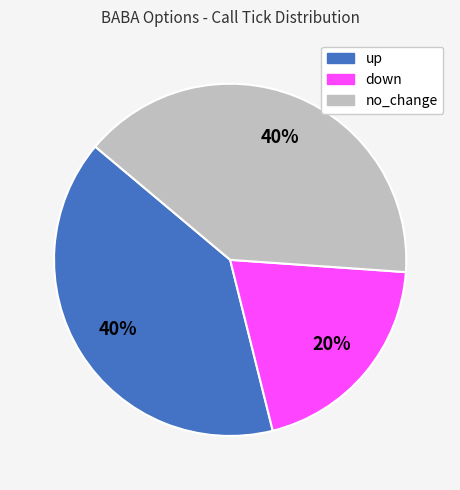

The up slice represents 40% of the pie. True or false?

True